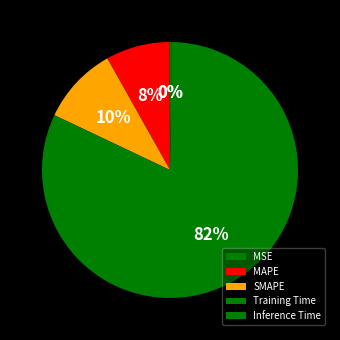

Combined, do Training Time and MSE account for over 50%?

Yes